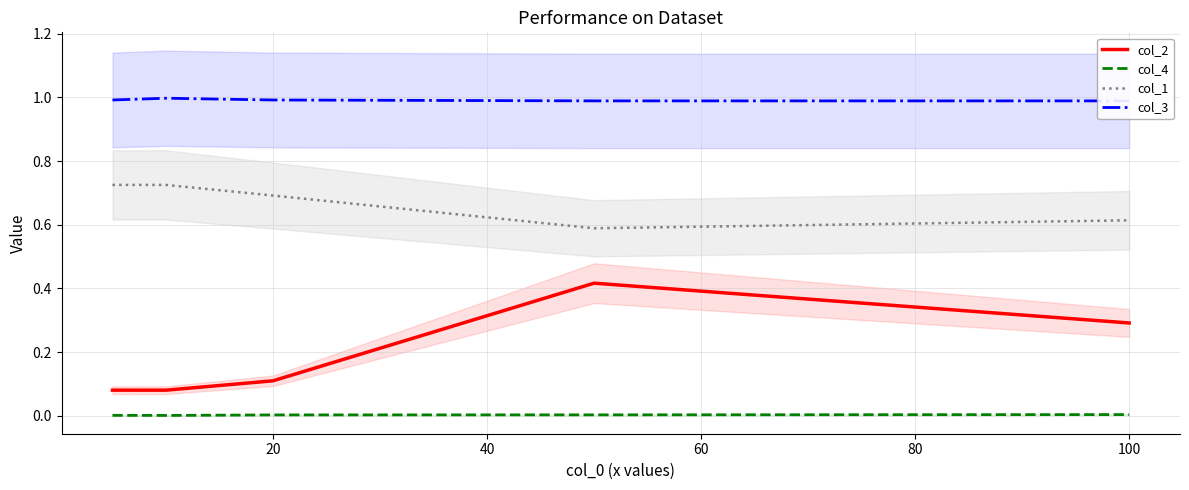

What is the spread (max minus min) of values at 100?

1.0